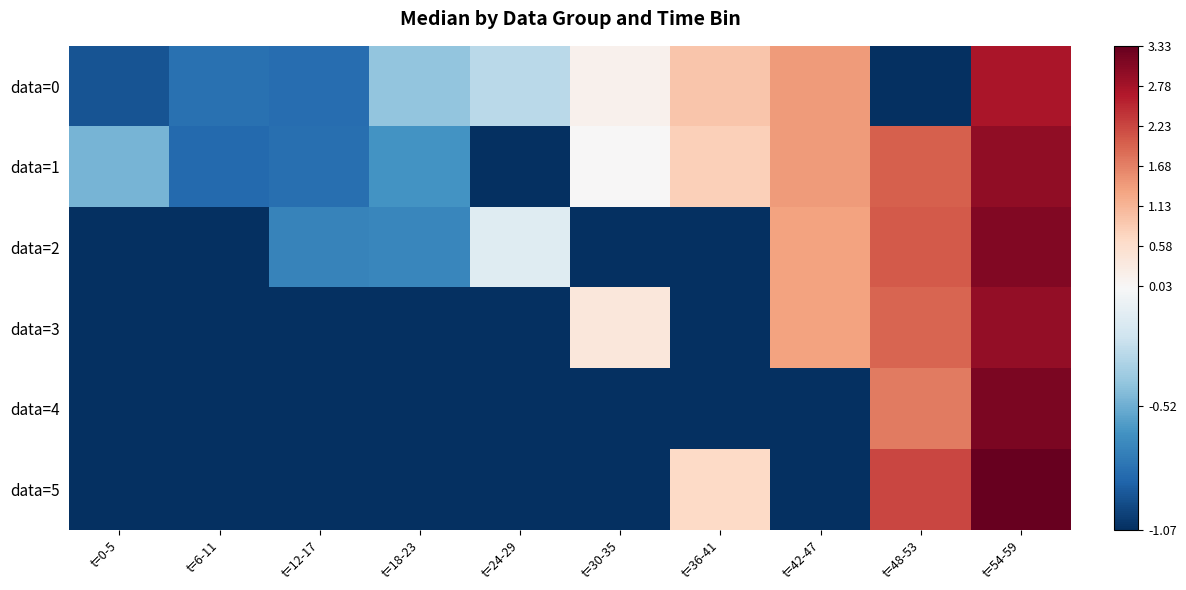

What is the spread (max minus min) of values at t=30-35?

1.5